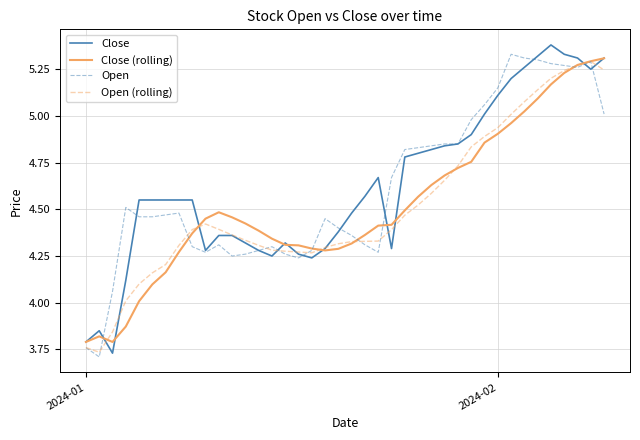

After their last crossing, which series has the higher values: Open (rolling) or Close (rolling)?

Close (rolling)